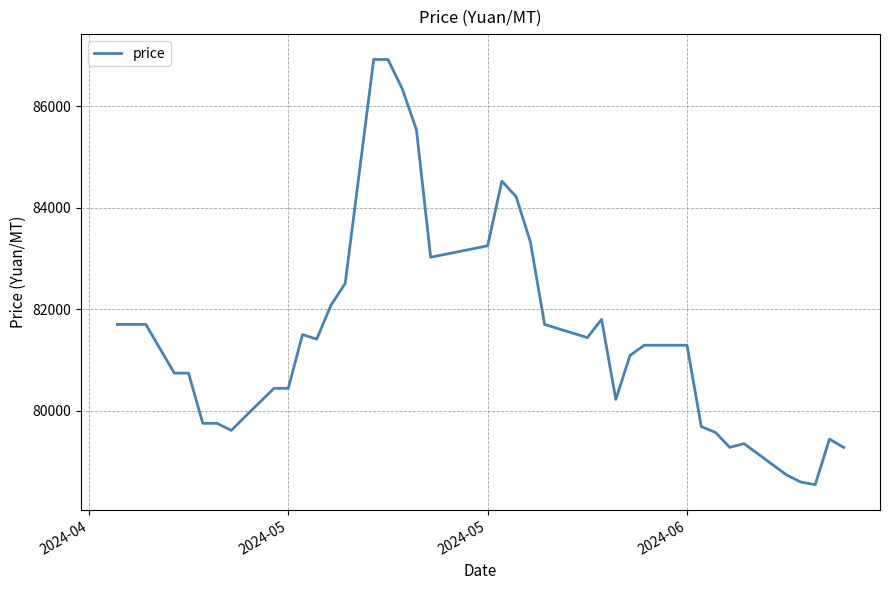

What is the minimum value shown in the chart?

78540